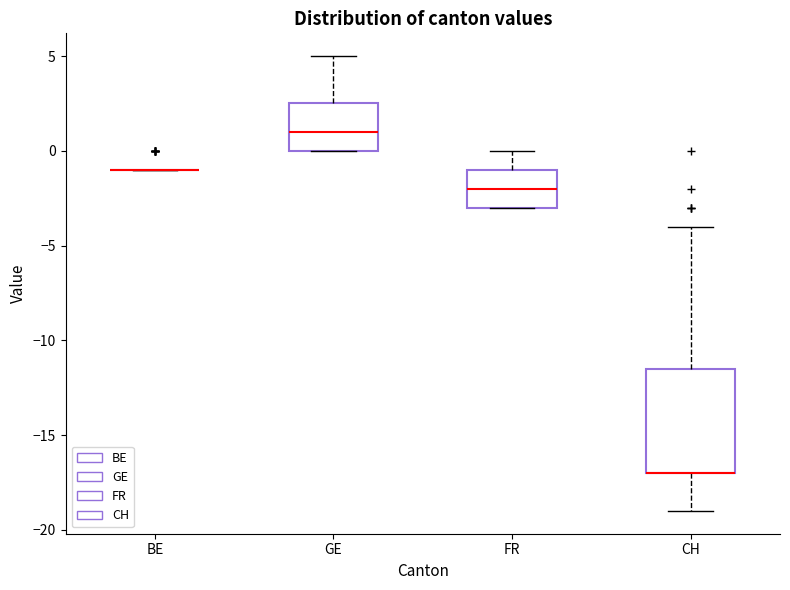

Reading left to right, transcribe this box plot: for each box, give where its median line is, the range the box spans, and where its two whiskers end, as read against the y-axis. The values are not printed on the chart, so give them approximately, as read against the axis.

BE: box collapsed to a line at -1.0, whiskers -1.0 to -1.0
GE: median 1.0, box 0.0 to 2.5, whiskers 0.0 to 5.0
FR: median -2.0, box -3.0 to -1.0, whiskers -3.0 to 0.0
CH: median -17.0 (drawn on the box's lower edge), box -17.0 to -11.5, whiskers -19.0 to -4.0